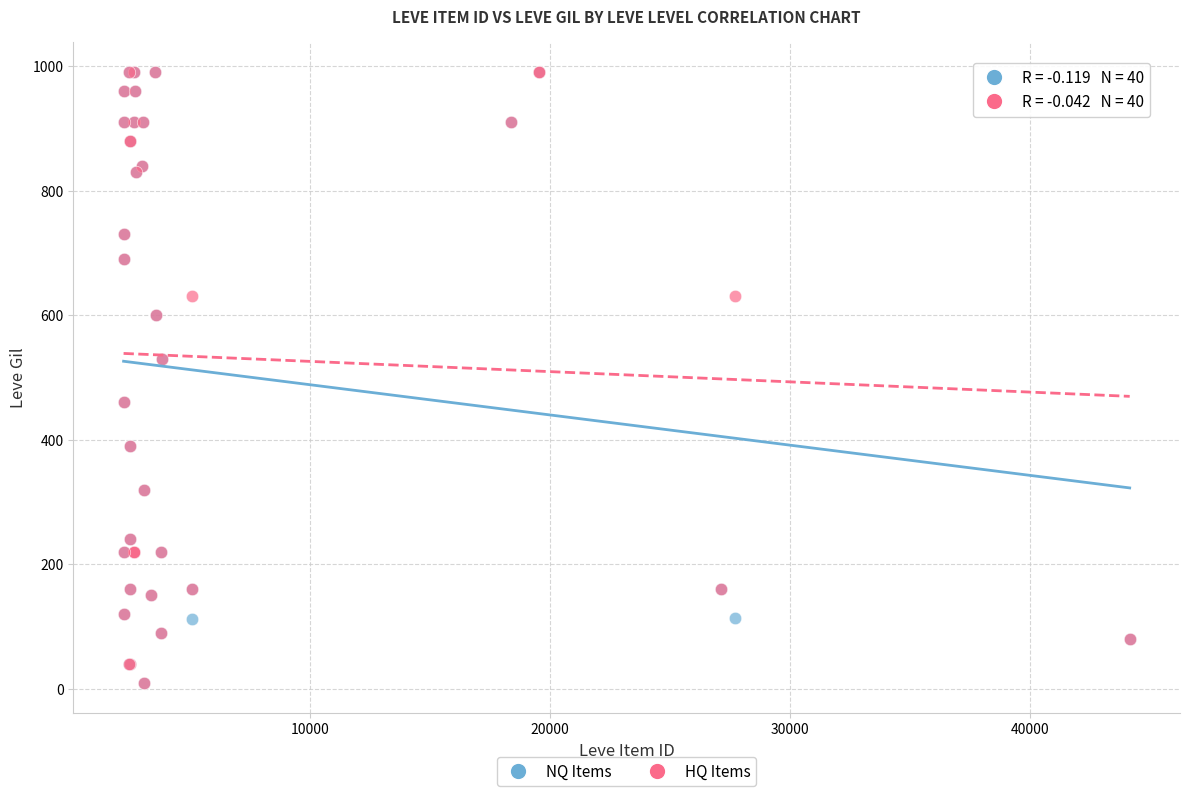

What are all the series names shown in the legend?

NQ Items, HQ Items